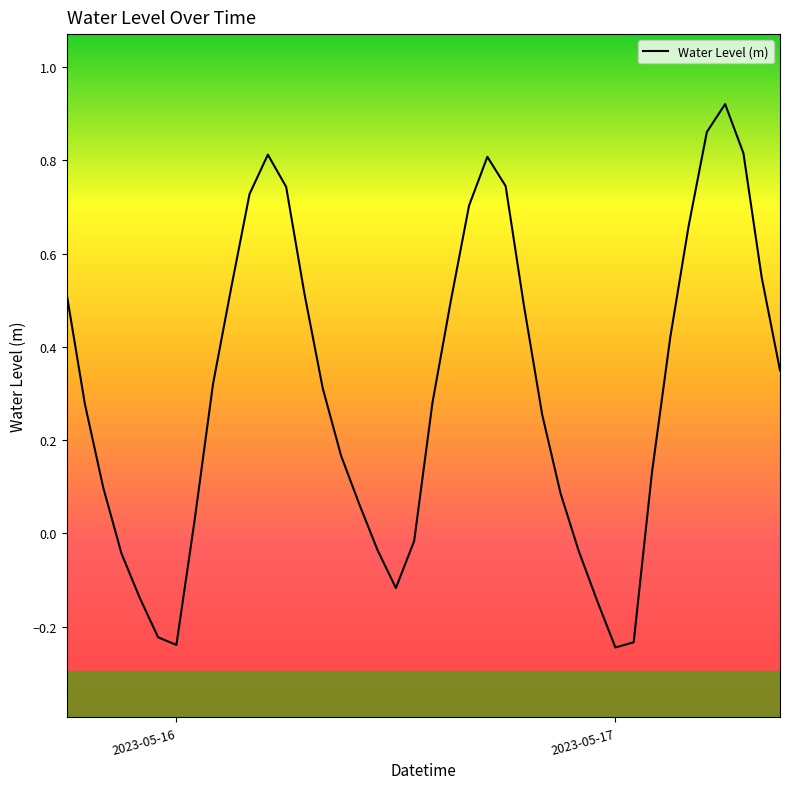

What is the difference between the maximum and minimum values?

1.2